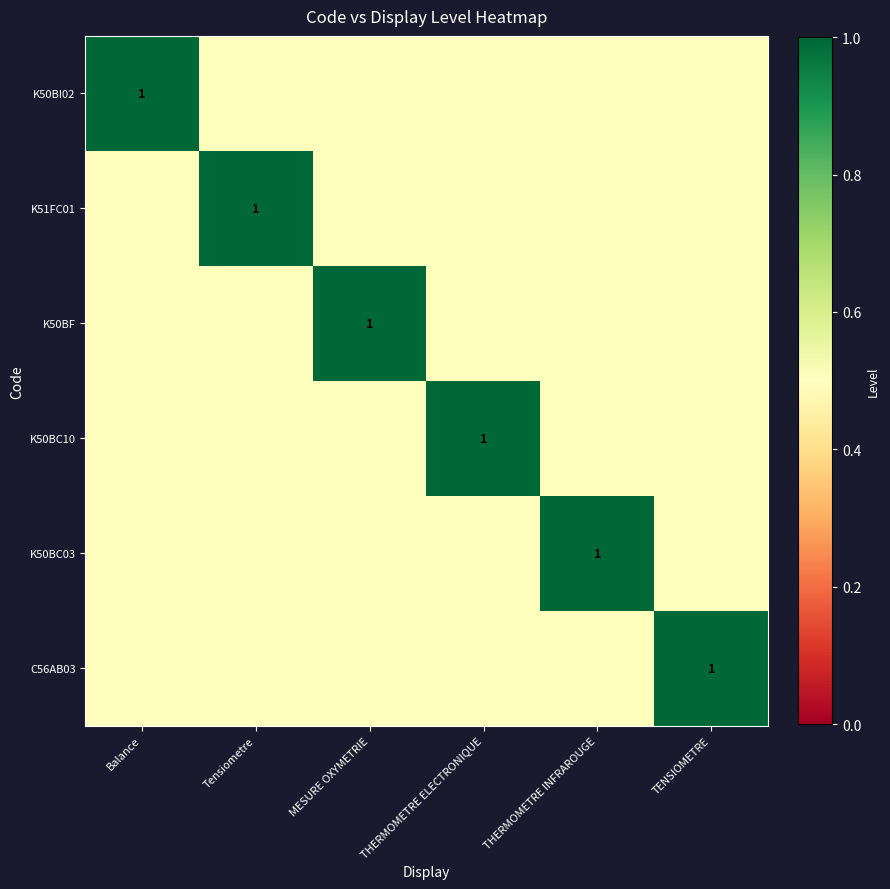

Count the number of data series in this chart.

6